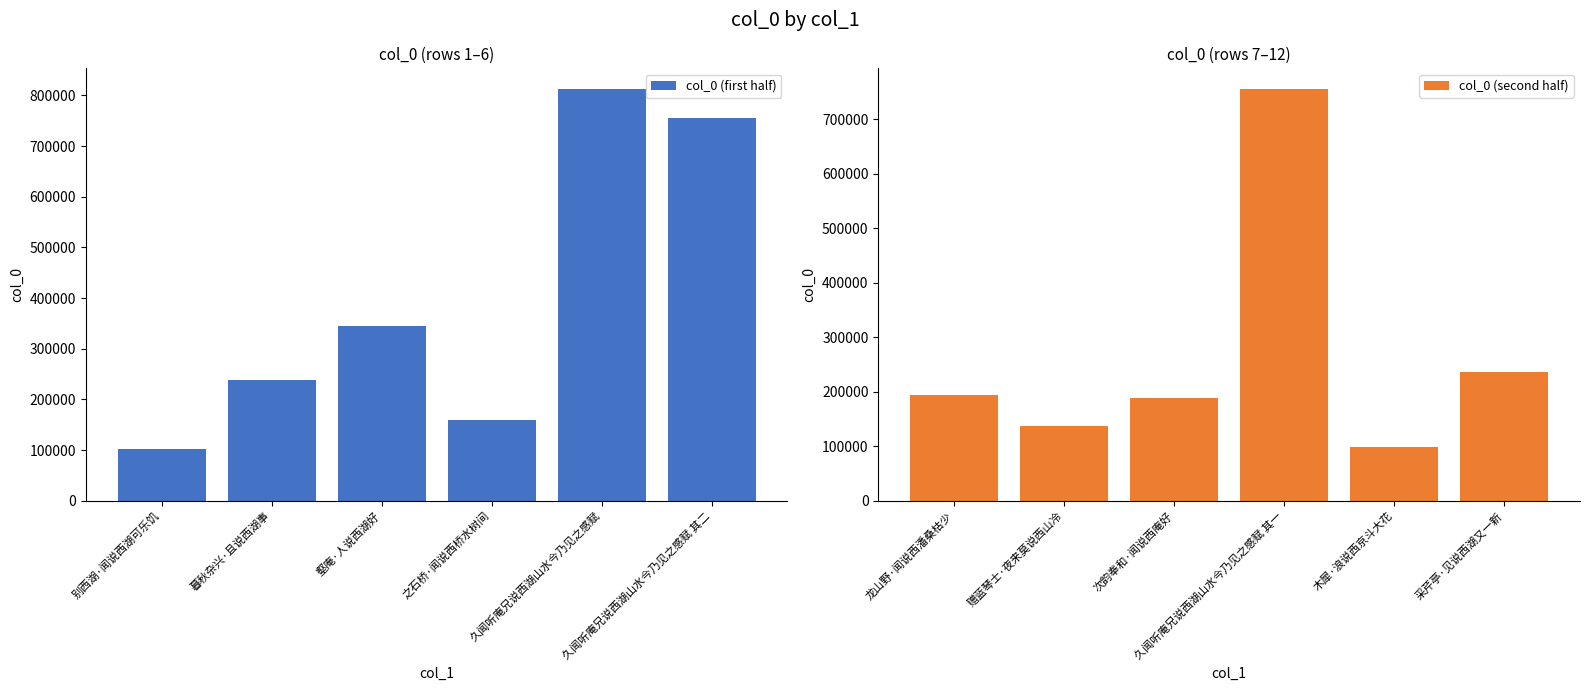

What is the minimum value for col_0 (first half)?

102015